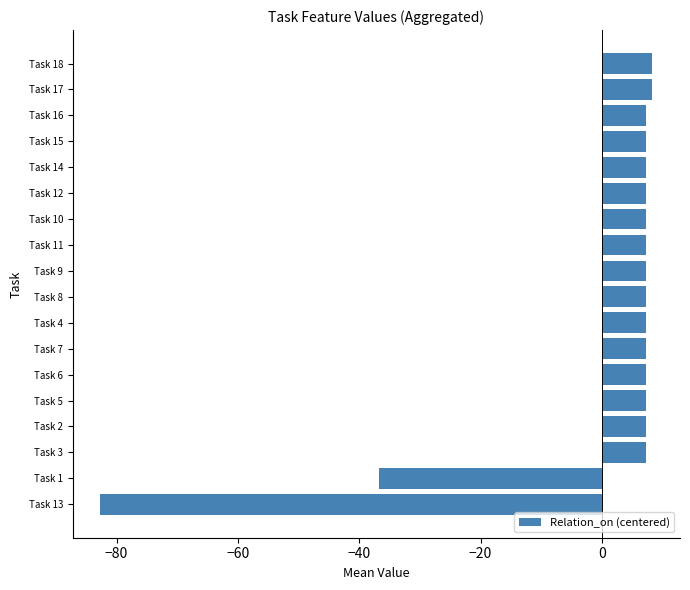

What is the minimum value shown in the chart?

-82.7